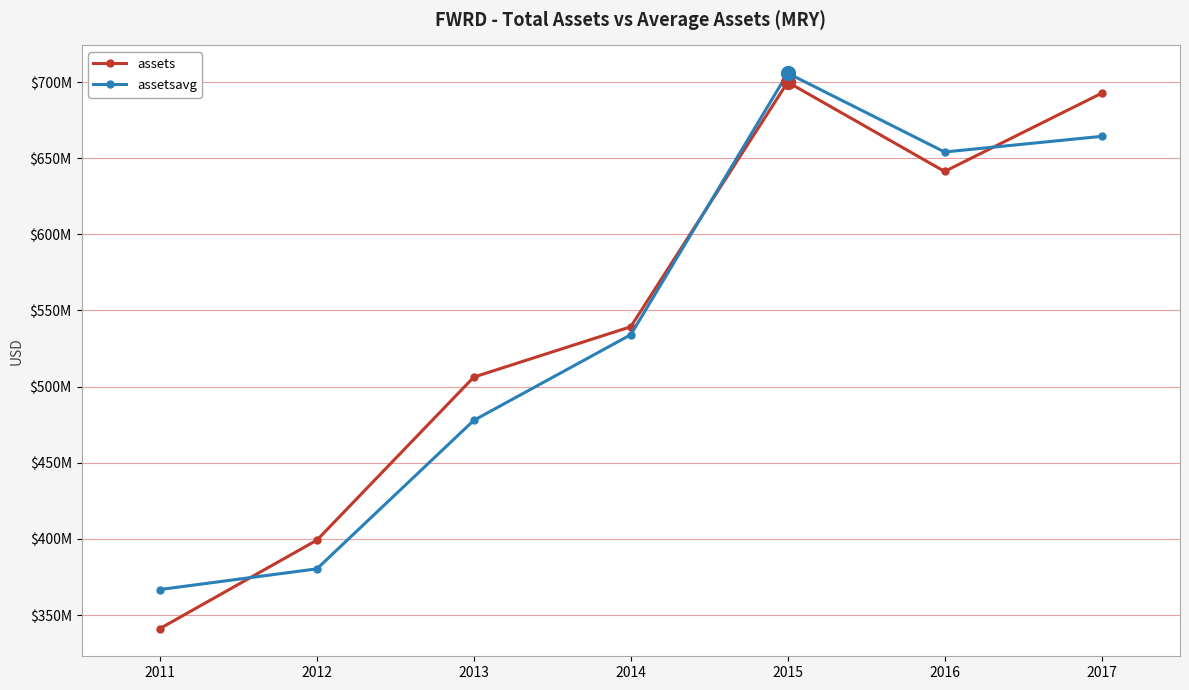

At which label does assetsavg reach its minimum?

2011